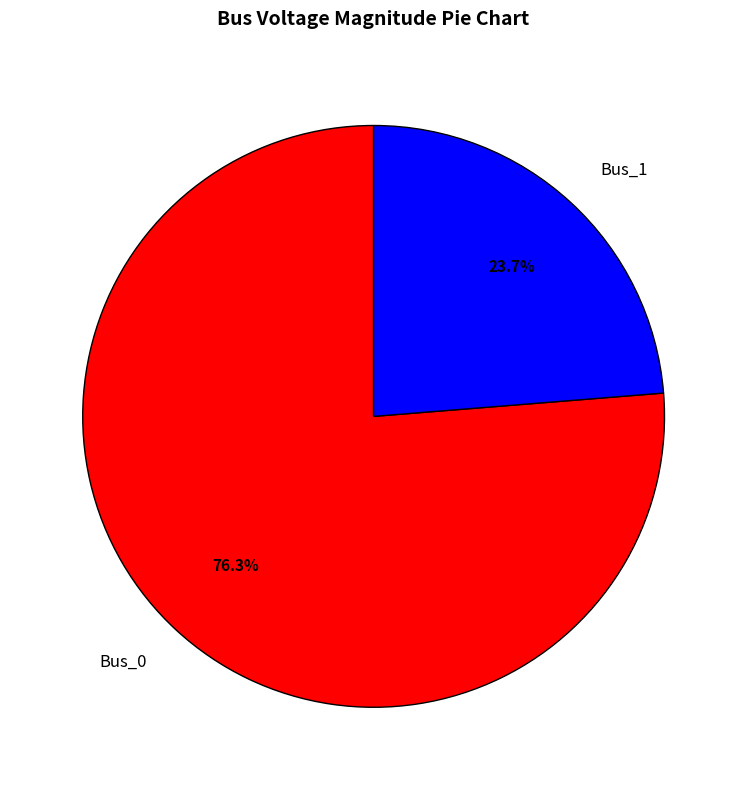

What is the ratio of the value at Bus_1 to the value at Bus_0?

0.3